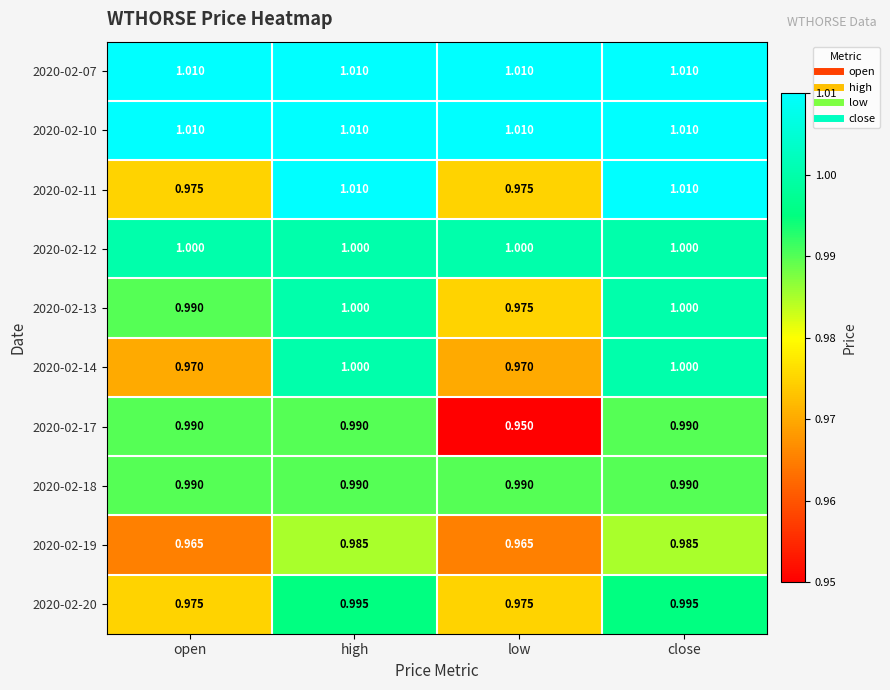

Where does the 2020-02-11 series first go above 1?

high